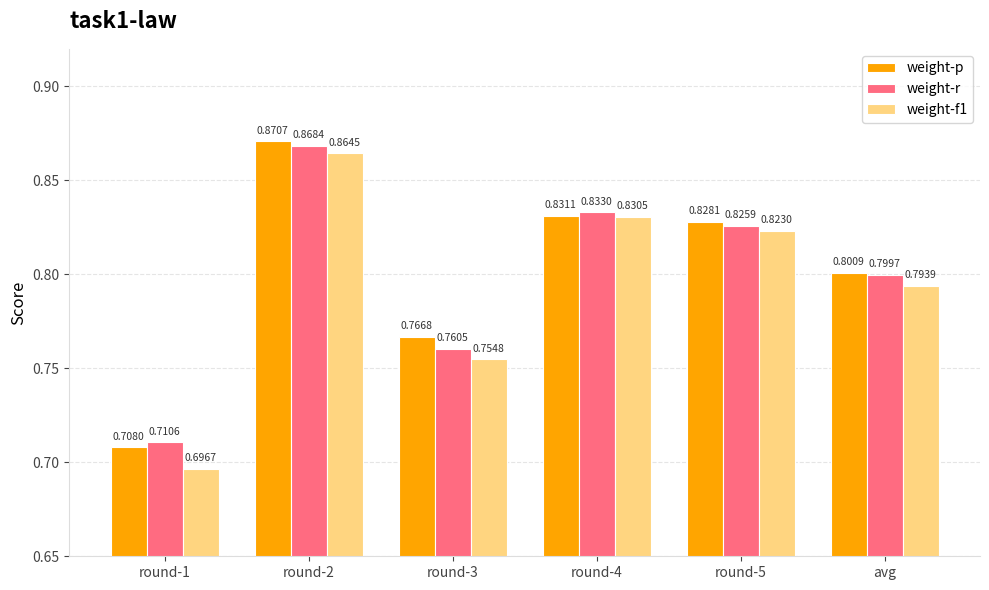

Is the value of weight-r at round-2 greater than the value of weight-f1 at round-3?

Yes